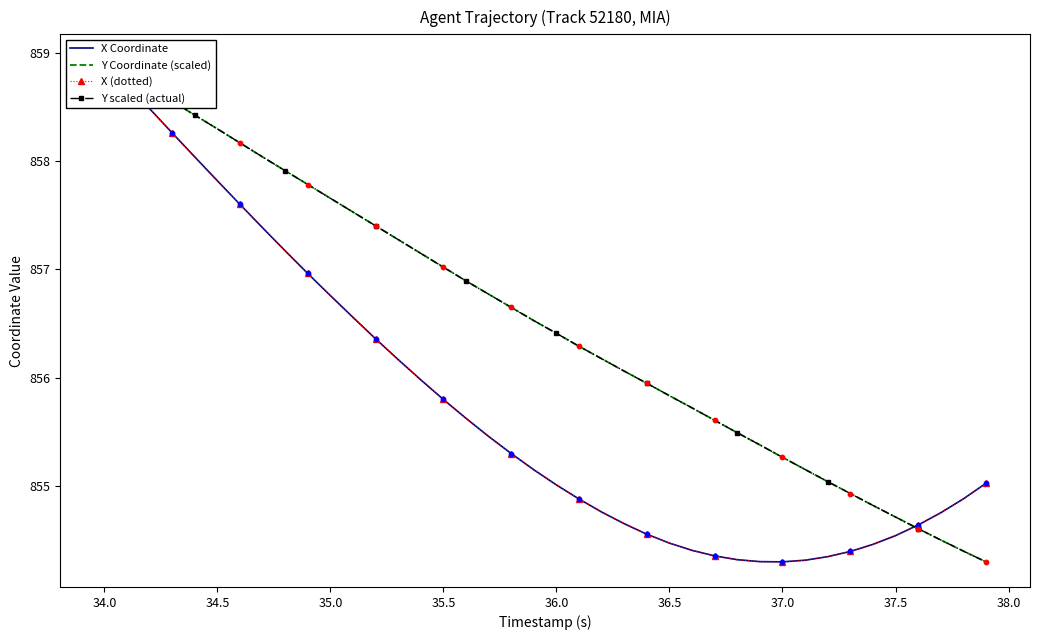

Which series has the largest total across all categories?

Y Coordinate (scaled)